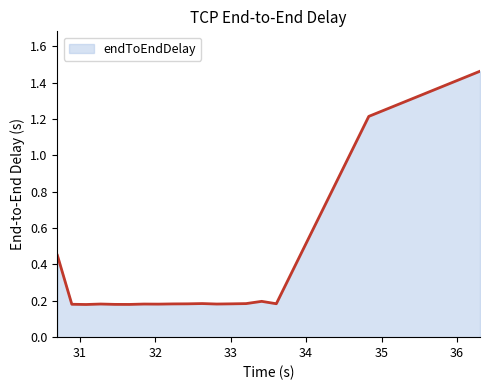

Does the chart have visible grid lines?

No